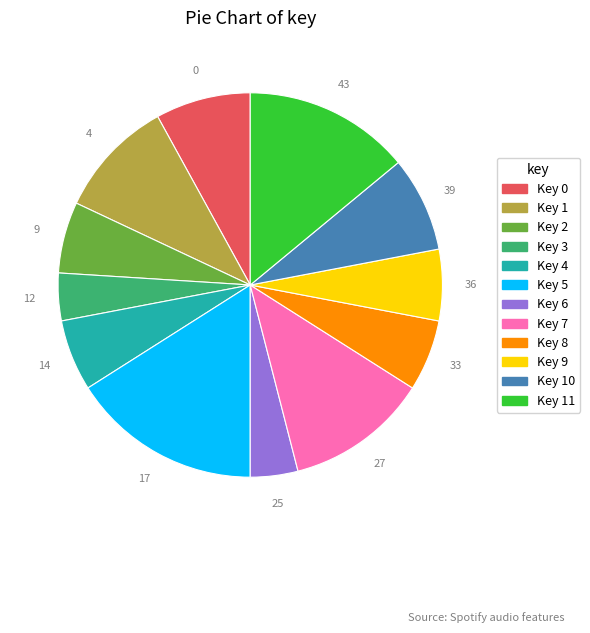

Is there a majority slice in this chart?

No